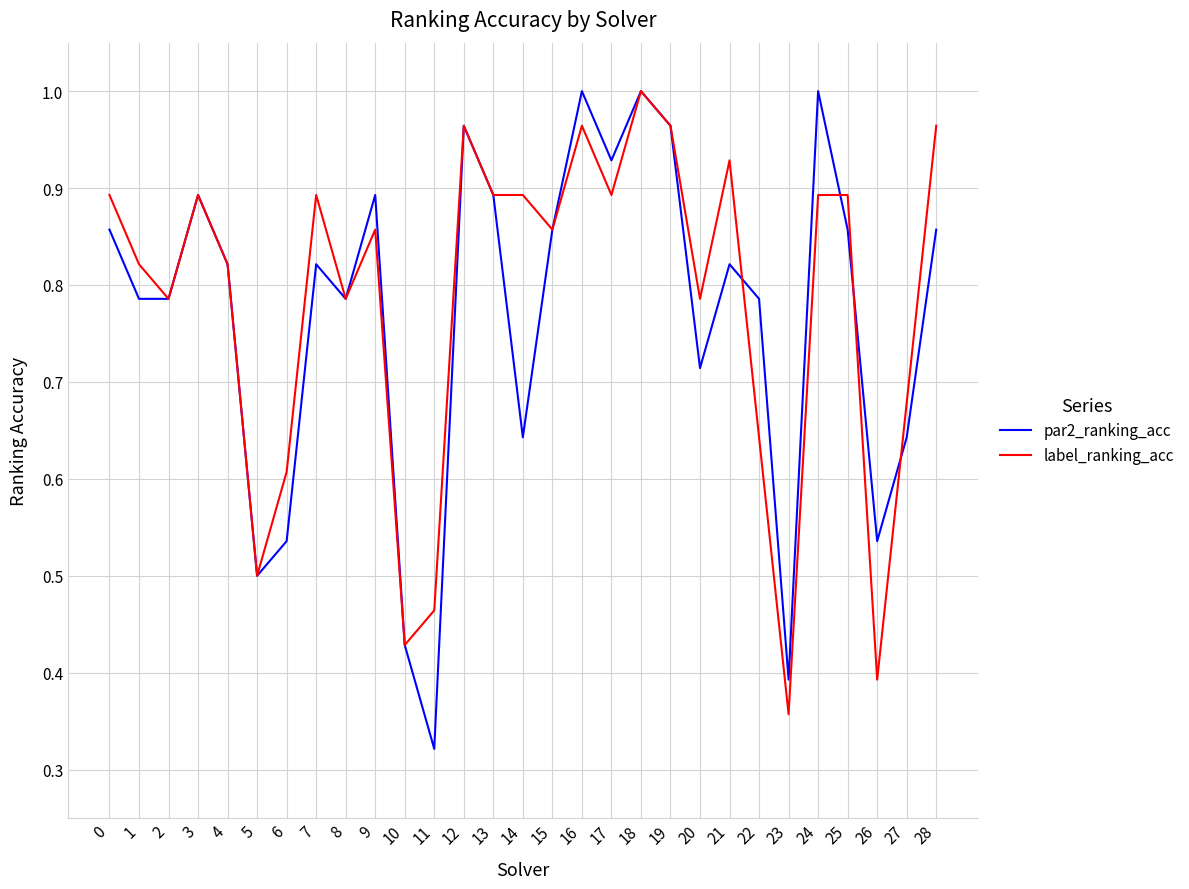

Where is label_ranking_acc nearest to the value 0?

23